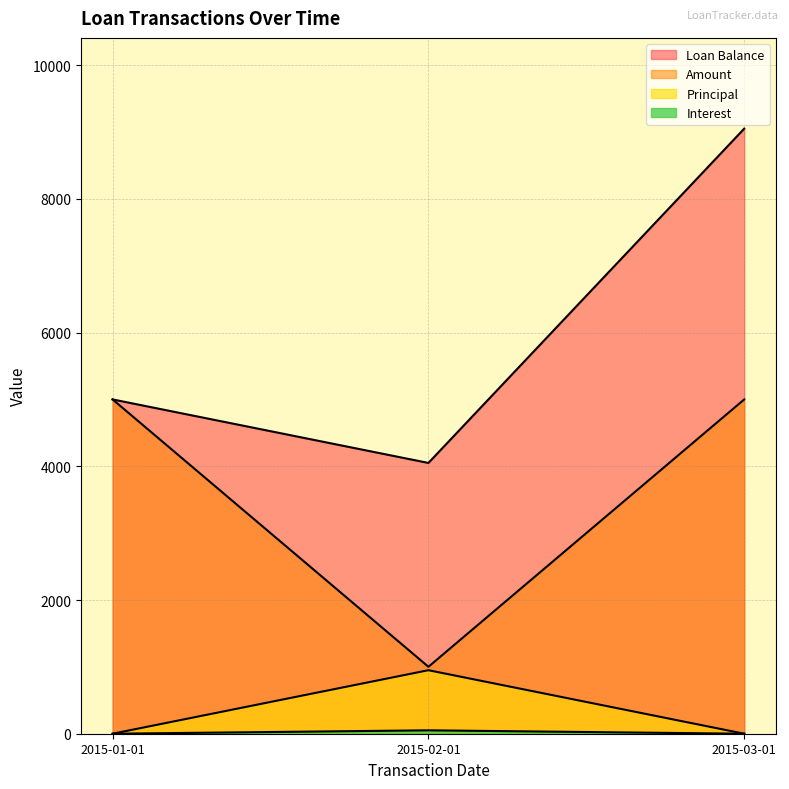

How many lines are shown in the chart?

4